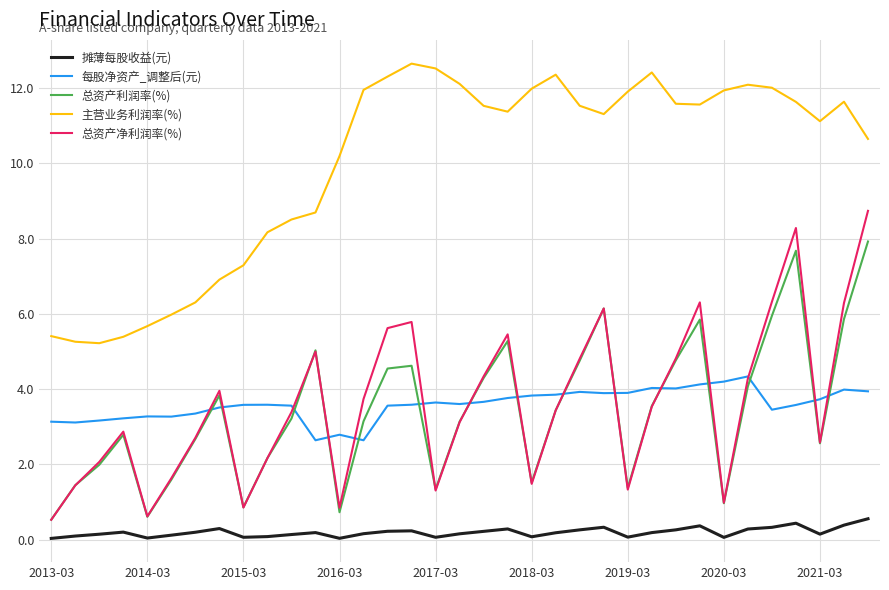

In 每股净资产_调整后(元), how many points are higher than both neighbors (excluding endpoints)?

8